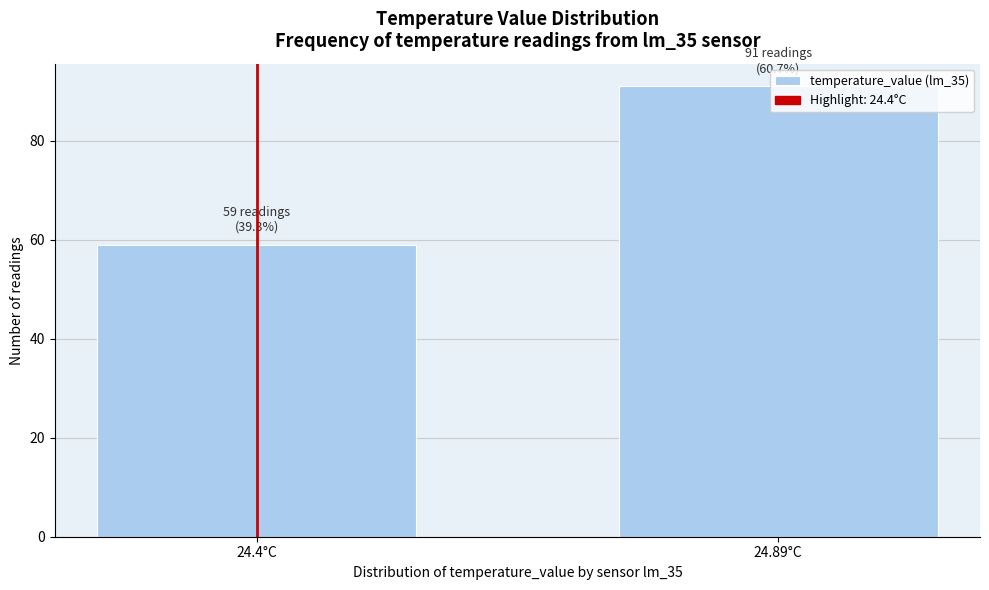

What value does the data have at 24.89°C?

91